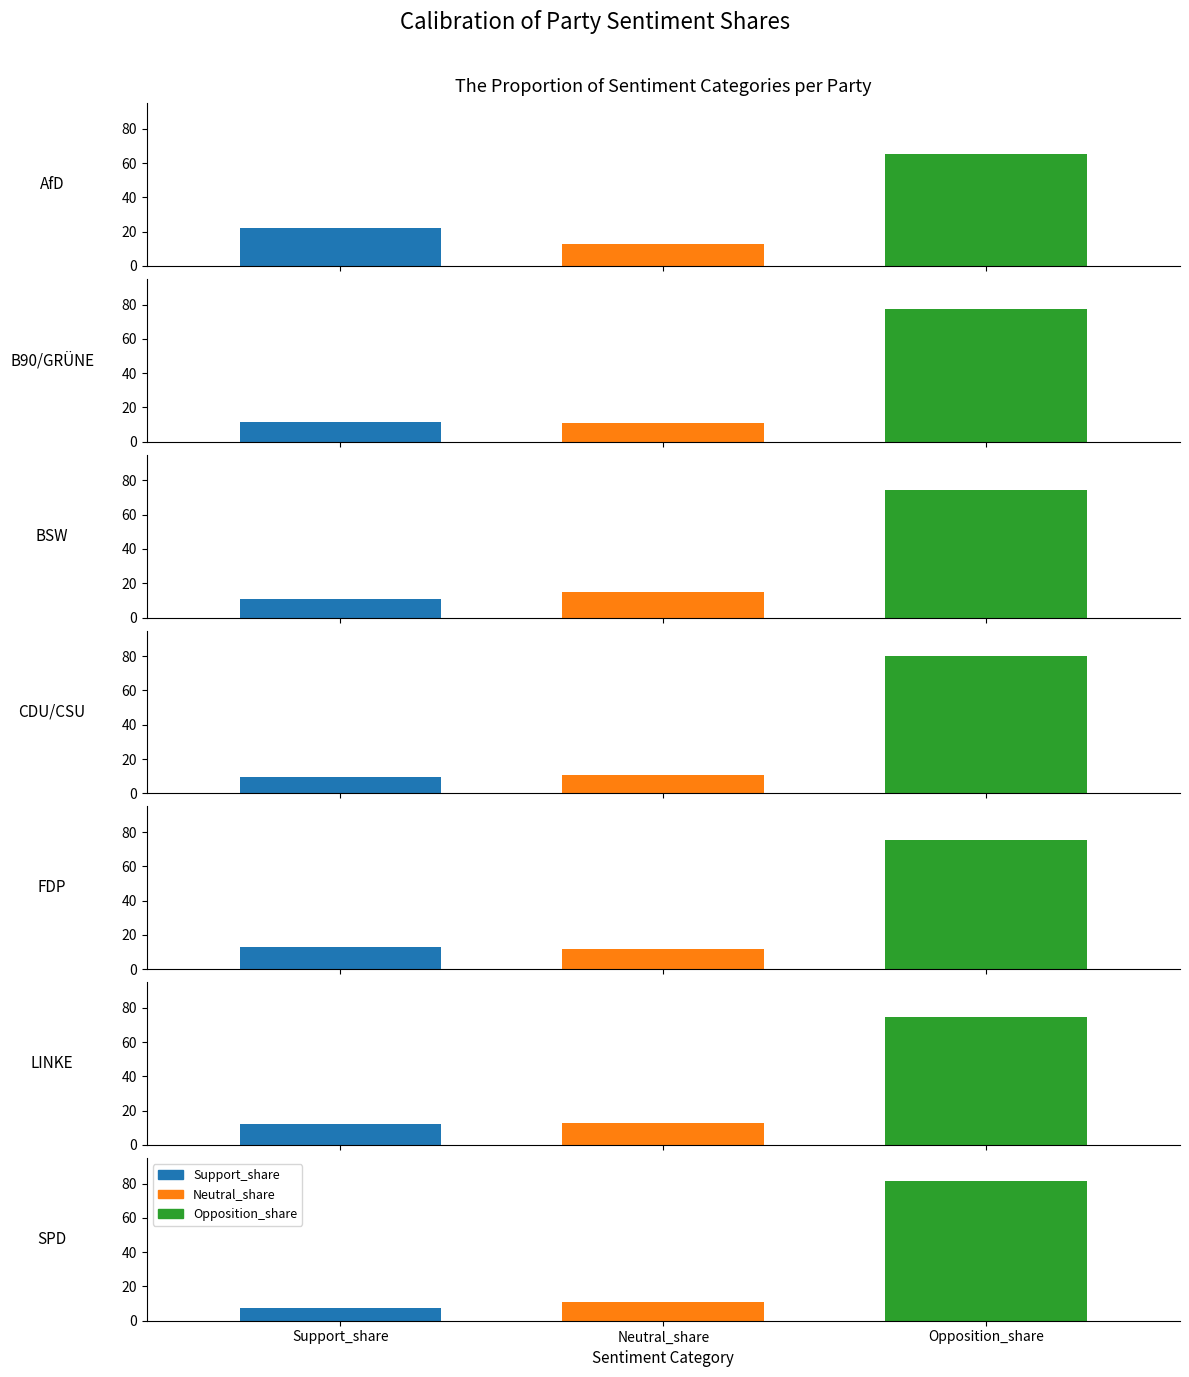

What position from the left is B90/GRÜNE?

2